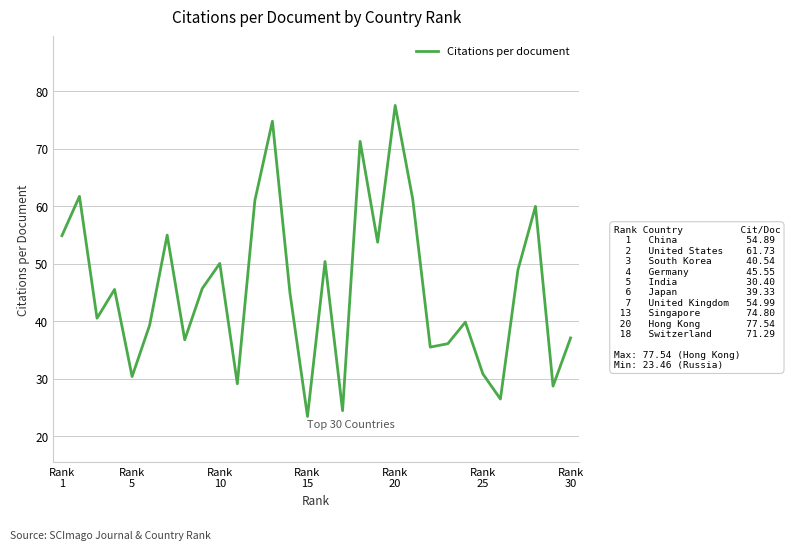

What is the difference between the maximum and minimum values?

54.1